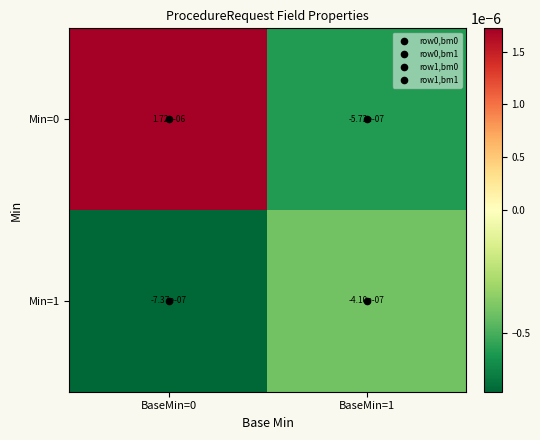

Count the number of data series in this chart.

2